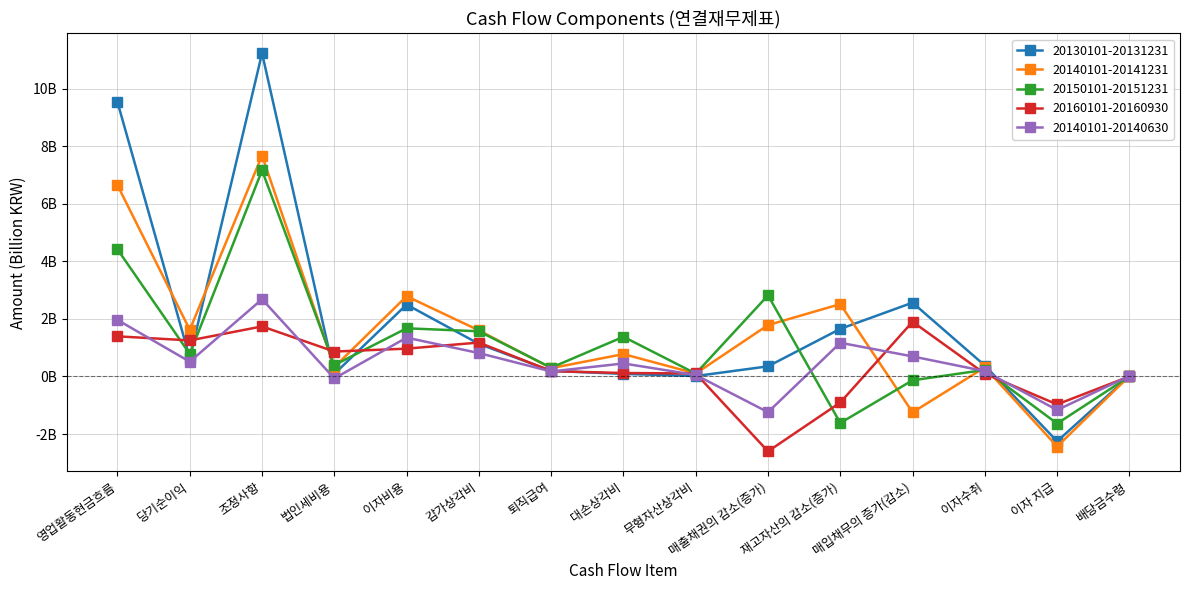

Which category has the lowest value across all series?

매출채권의 감소(증가)